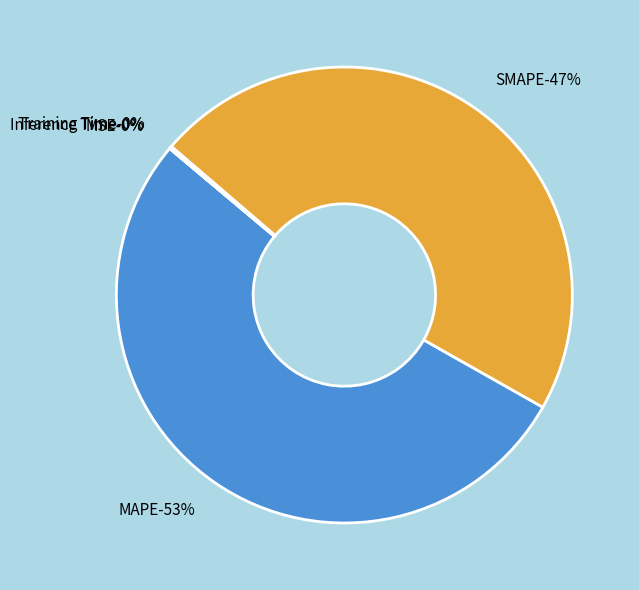

Is there a majority slice in this chart?

Yes